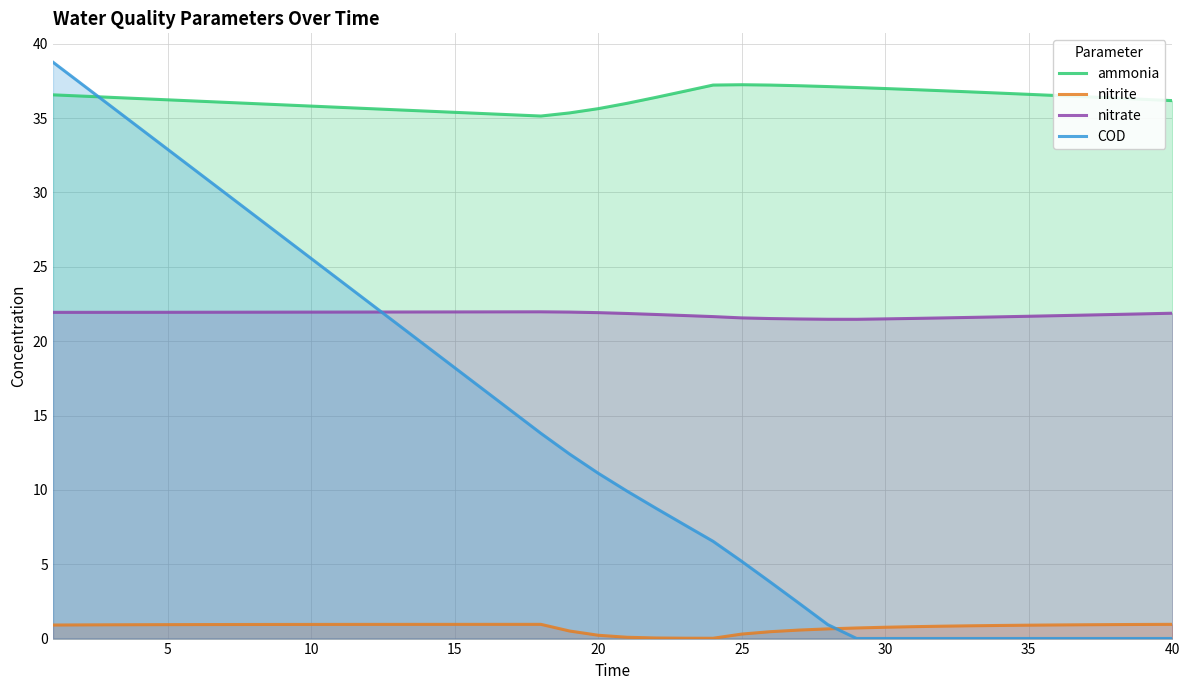

Which series has the largest total across all categories?

ammonia